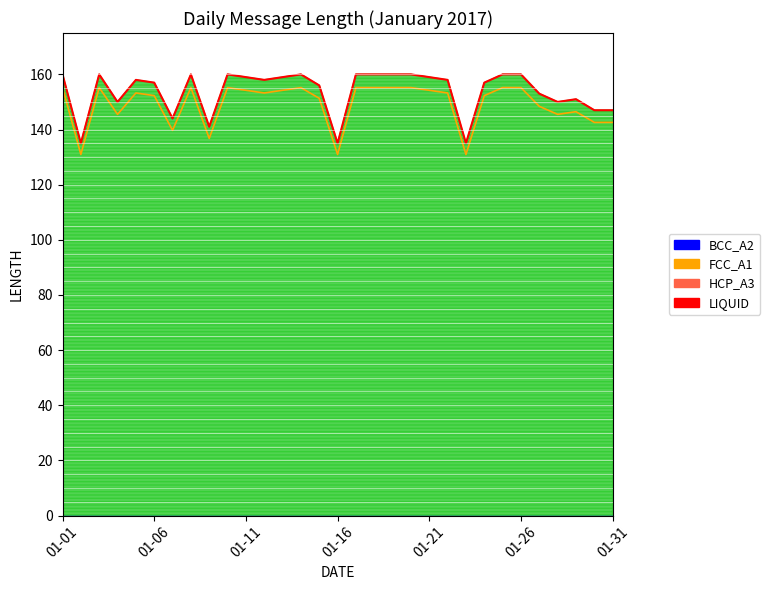

Is it true that the value at 01-26 is 105?

False